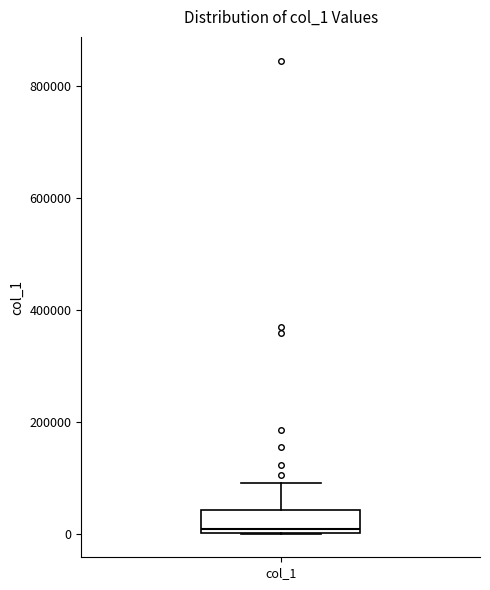

Transcribe this box plot: give where the median line is, the range the box spans, and where the two whiskers end, as read against the y-axis. The values are not printed on the chart, so give them approximately, as read against the axis.

median 0 (just above the box's lower edge), box 0 to 40000, whiskers 0 to 100000